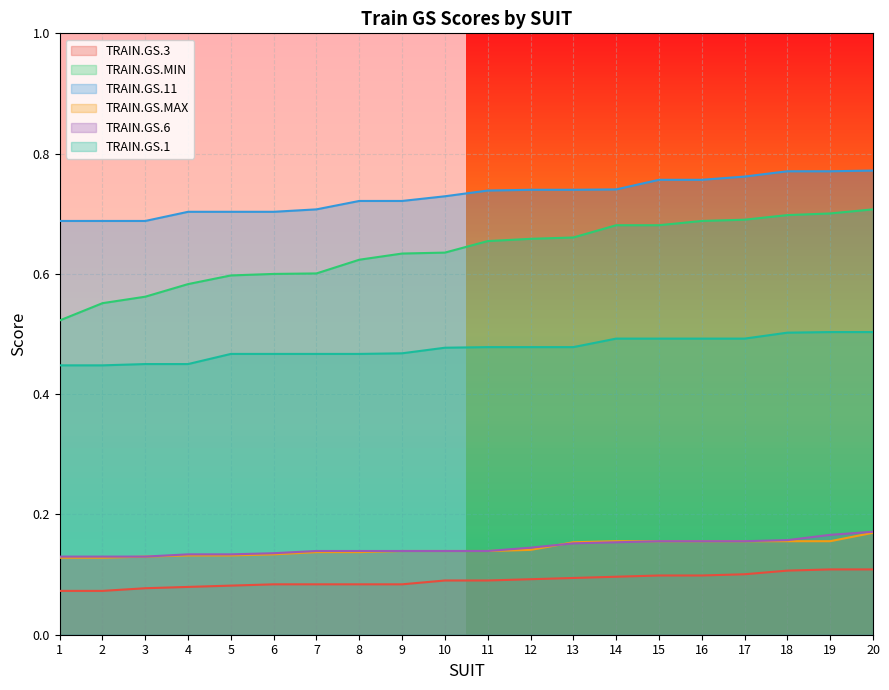

Reading left to right, list all the values displayed in this chart.

TRAIN.GS.3: 1=0.1	2=0.1	3=0.1	4=0.1	5=0.1	6=0.1	7=0.1	8=0.1	9=0.1	10=0.1	11=0.1	12=0.1	13=0.1	14=0.1	15=0.1	16=0.1	17=0.1	18=0.1	19=0.1	20=0.1
TRAIN.GS.MIN: 1=0.5	2=0.6	3=0.6	4=0.6	5=0.6	6=0.6	7=0.6	8=0.6	9=0.6	10=0.6	11=0.7	12=0.7	13=0.7	14=0.7	15=0.7	16=0.7	17=0.7	18=0.7	19=0.7	20=0.7
TRAIN.GS.11: 1=0.7	2=0.7	3=0.7	4=0.7	5=0.7	6=0.7	7=0.7	8=0.7	9=0.7	10=0.7	11=0.7	12=0.7	13=0.7	14=0.7	15=0.8	16=0.8	17=0.8	18=0.8	19=0.8	20=0.8
TRAIN.GS.MAX: 1=0.1	2=0.1	3=0.1	4=0.1	5=0.1	6=0.1	7=0.1	8=0.1	9=0.1	10=0.1	11=0.1	12=0.1	13=0.2	14=0.2	15=0.2	16=0.2	17=0.2	18=0.2	19=0.2	20=0.2
TRAIN.GS.6: 1=0.1	2=0.1	3=0.1	4=0.1	5=0.1	6=0.1	7=0.1	8=0.1	9=0.1	10=0.1	11=0.1	12=0.1	13=0.2	14=0.2	15=0.2	16=0.2	17=0.2	18=0.2	19=0.2	20=0.2
TRAIN.GS.1: 1=0.4	2=0.4	3=0.5	4=0.5	5=0.5	6=0.5	7=0.5	8=0.5	9=0.5	10=0.5	11=0.5	12=0.5	13=0.5	14=0.5	15=0.5	16=0.5	17=0.5	18=0.5	19=0.5	20=0.5